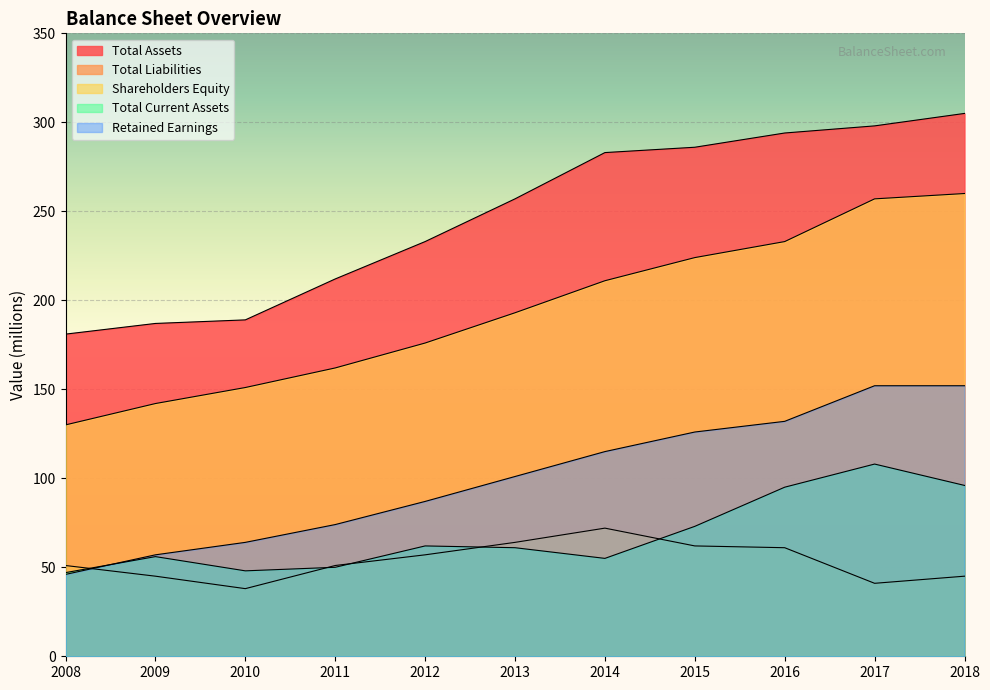

Which series has the largest total across all categories?

Total Assets